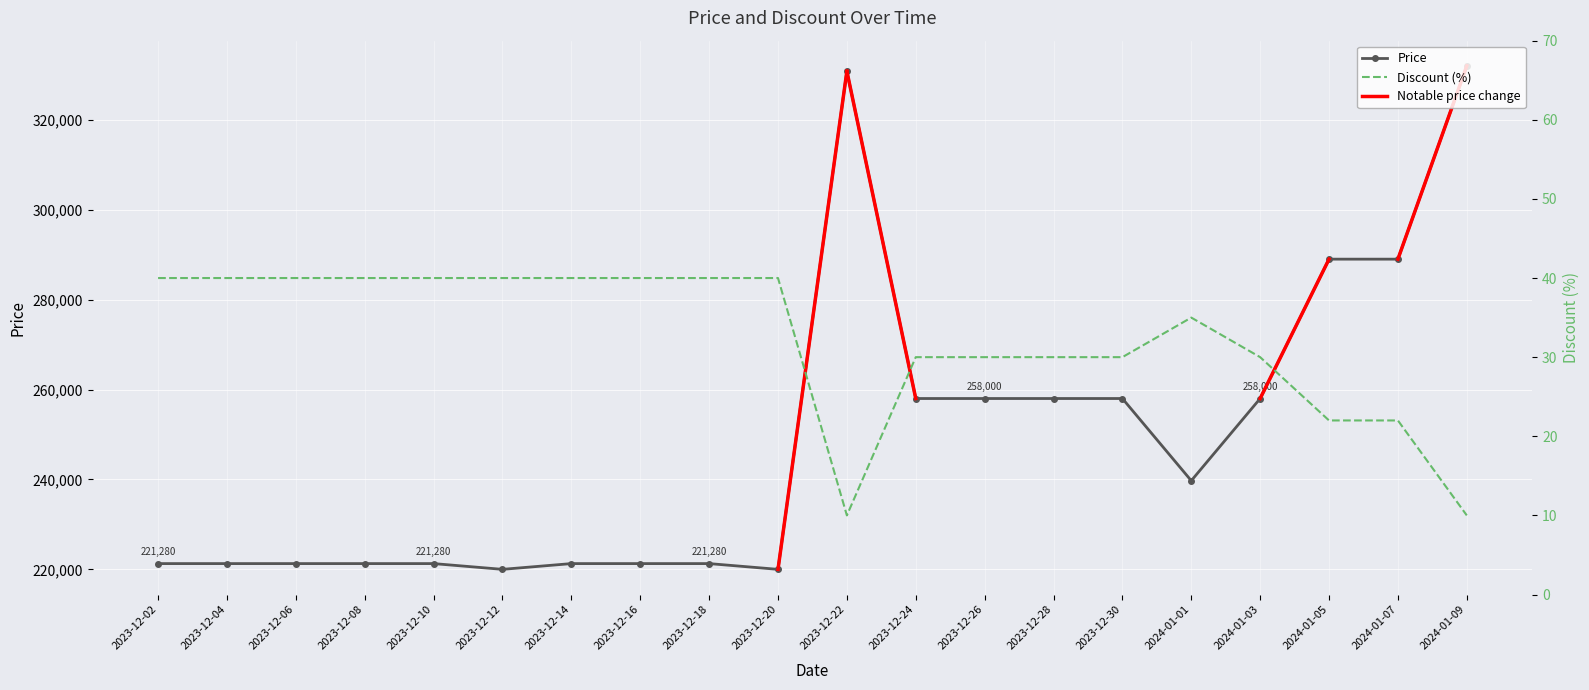

What position from the right is 2024-01-09?

1